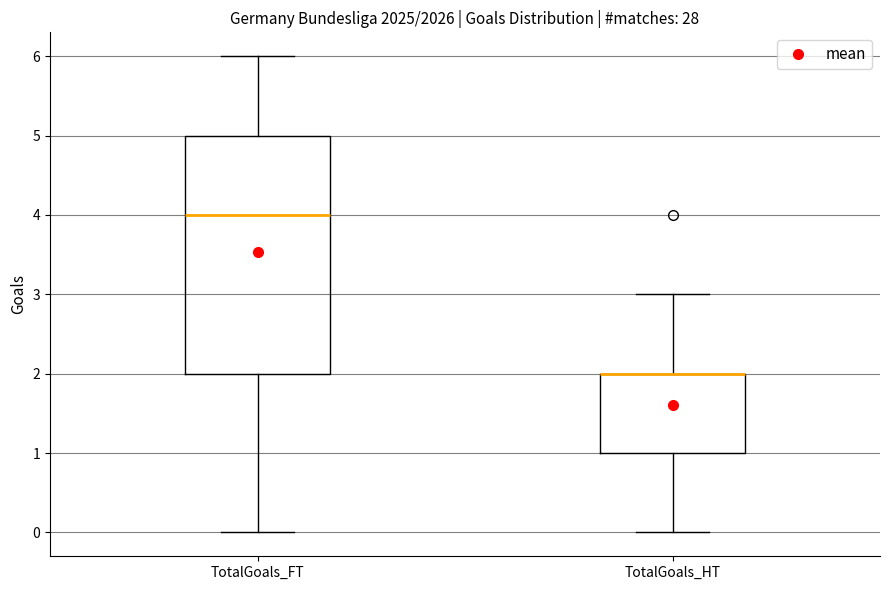

Comparing the boxes themselves (not the whiskers), which one is the tallest?

TotalGoals_FT